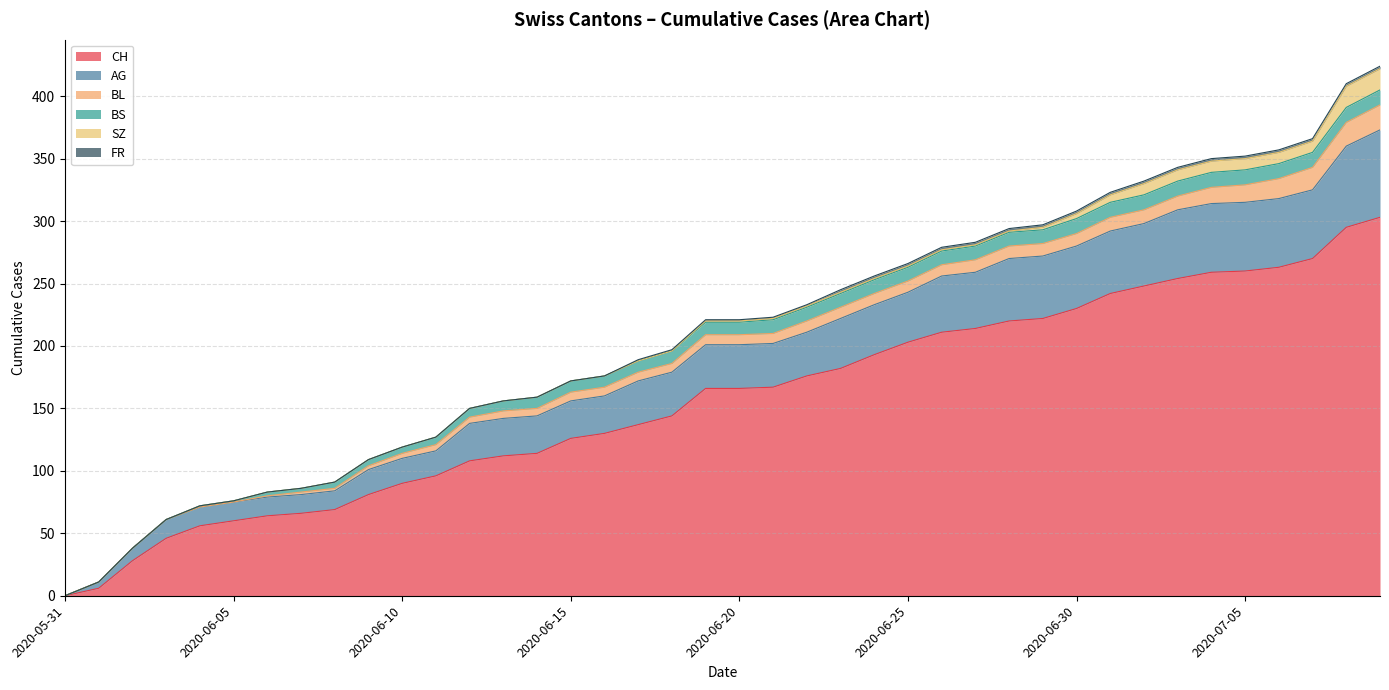

Where does the AG series first go above 35?

2020-06-23